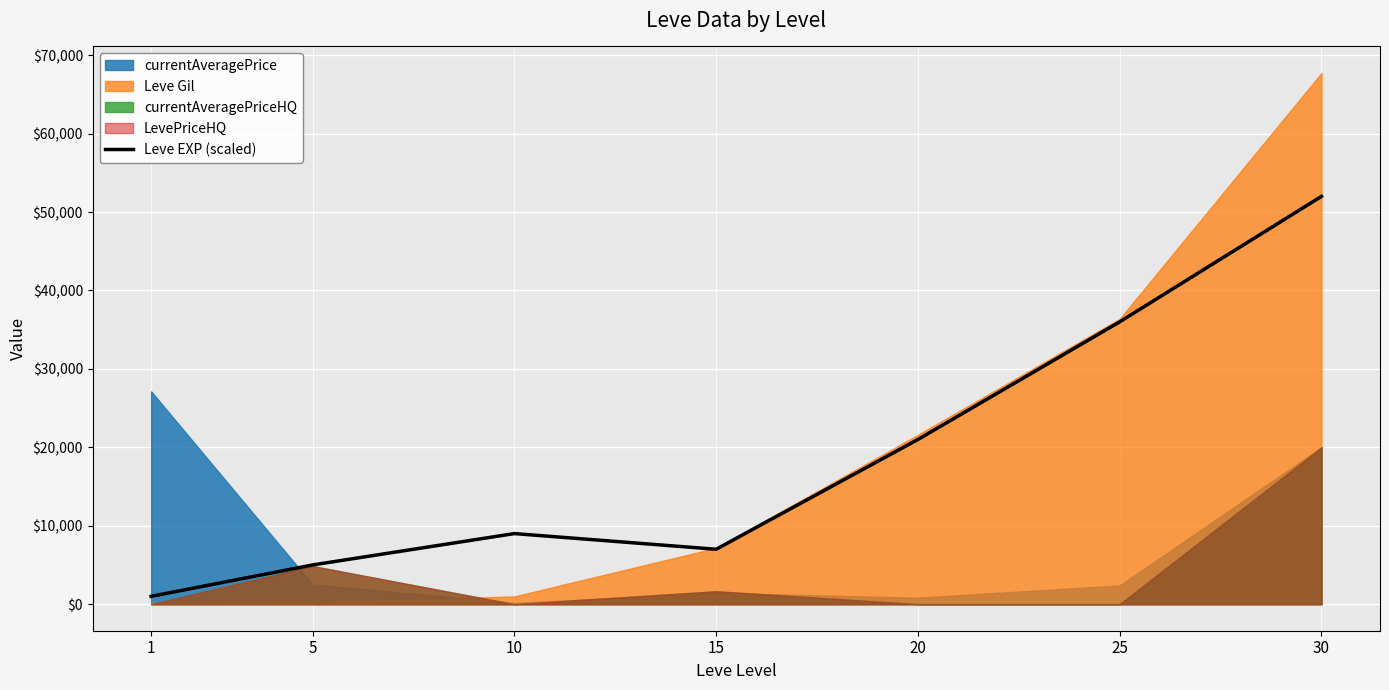

How many points are lower than both their immediate neighbors (excluding endpoints)?

1